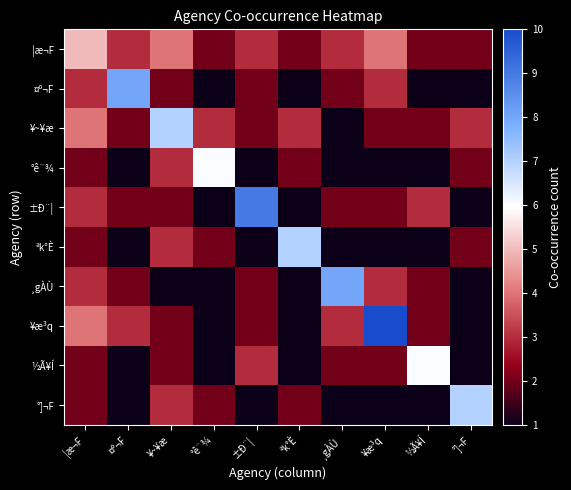

Reading right to left, transcribe all the data shown in this chart.

¦æ¬F: °]¬F=2	½Ã¥Í=2	¥æ³q=4	¸gÀÙ=3	ªk°È=2	±Ð¨|=3	°ê¨¾=2	¥~¥æ=4	¤º¬F=3	¦æ¬F=5
¤º¬F: °]¬F=1	½Ã¥Í=1	¥æ³q=3	¸gÀÙ=2	ªk°È=1	±Ð¨|=2	°ê¨¾=1	¥~¥æ=2	¤º¬F=8	¦æ¬F=3
¥~¥æ: °]¬F=3	½Ã¥Í=2	¥æ³q=2	¸gÀÙ=1	ªk°È=3	±Ð¨|=2	°ê¨¾=3	¥~¥æ=7	¤º¬F=2	¦æ¬F=4
°ê¨¾: °]¬F=2	½Ã¥Í=1	¥æ³q=1	¸gÀÙ=1	ªk°È=2	±Ð¨|=1	°ê¨¾=6	¥~¥æ=3	¤º¬F=1	¦æ¬F=2
±Ð¨|: °]¬F=1	½Ã¥Í=3	¥æ³q=2	¸gÀÙ=2	ªk°È=1	±Ð¨|=9	°ê¨¾=1	¥~¥æ=2	¤º¬F=2	¦æ¬F=3
ªk°È: °]¬F=2	½Ã¥Í=1	¥æ³q=1	¸gÀÙ=1	ªk°È=7	±Ð¨|=1	°ê¨¾=2	¥~¥æ=3	¤º¬F=1	¦æ¬F=2
¸gÀÙ: °]¬F=1	½Ã¥Í=2	¥æ³q=3	¸gÀÙ=8	ªk°È=1	±Ð¨|=2	°ê¨¾=1	¥~¥æ=1	¤º¬F=2	¦æ¬F=3
¥æ³q: °]¬F=1	½Ã¥Í=2	¥æ³q=10	¸gÀÙ=3	ªk°È=1	±Ð¨|=2	°ê¨¾=1	¥~¥æ=2	¤º¬F=3	¦æ¬F=4
½Ã¥Í: °]¬F=1	½Ã¥Í=6	¥æ³q=2	¸gÀÙ=2	ªk°È=1	±Ð¨|=3	°ê¨¾=1	¥~¥æ=2	¤º¬F=1	¦æ¬F=2
°]¬F: °]¬F=7	½Ã¥Í=1	¥æ³q=1	¸gÀÙ=1	ªk°È=2	±Ð¨|=1	°ê¨¾=2	¥~¥æ=3	¤º¬F=1	¦æ¬F=2